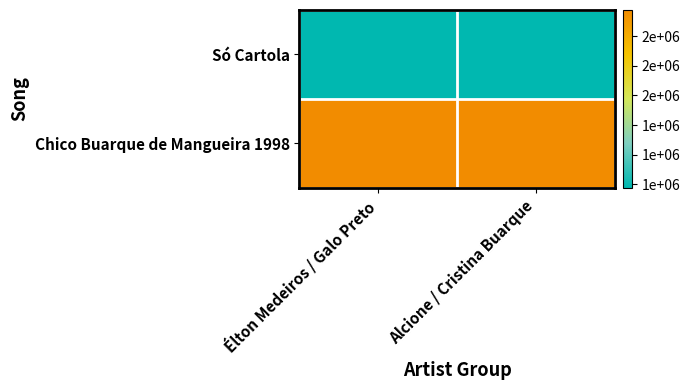

What is the total value across all series at Alcione / Cristina Buarque?

3153754